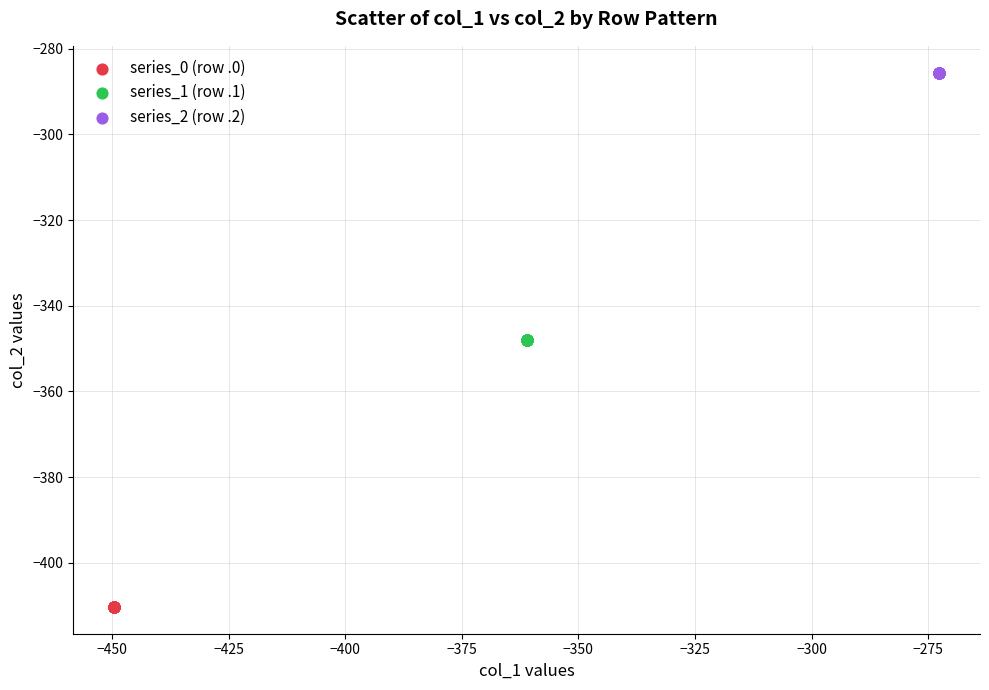

Which series reaches the maximum Y coordinate?

series_2 (row .2)